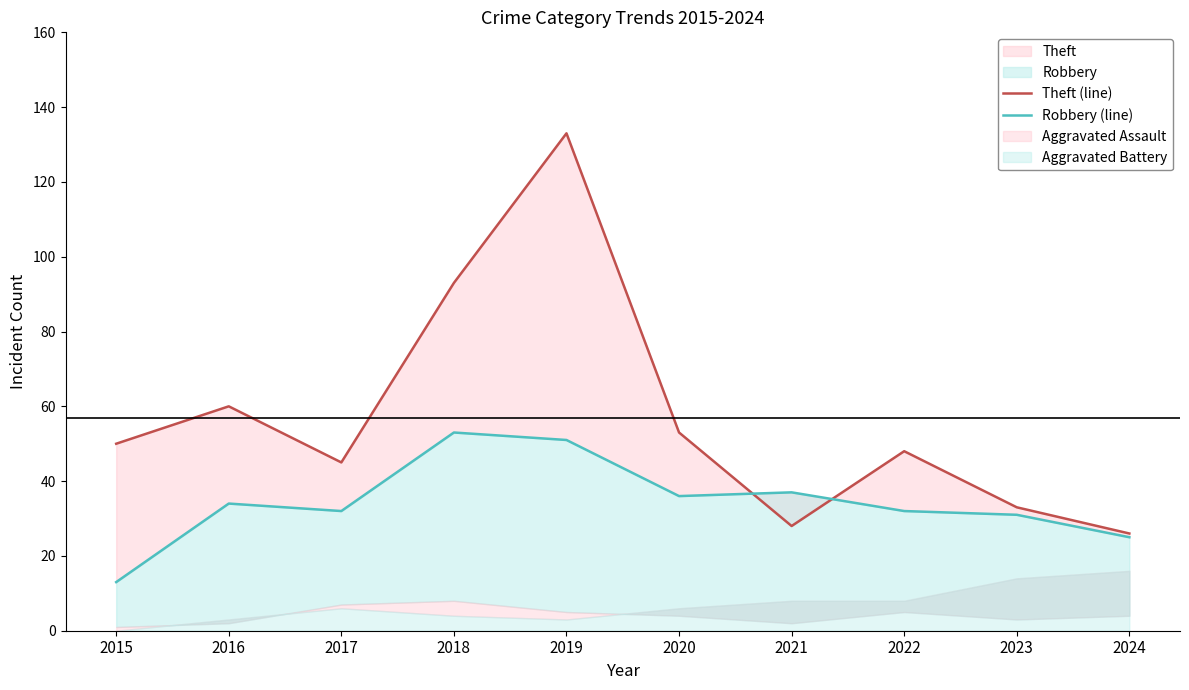

What is the total value across all series at 2018?

146